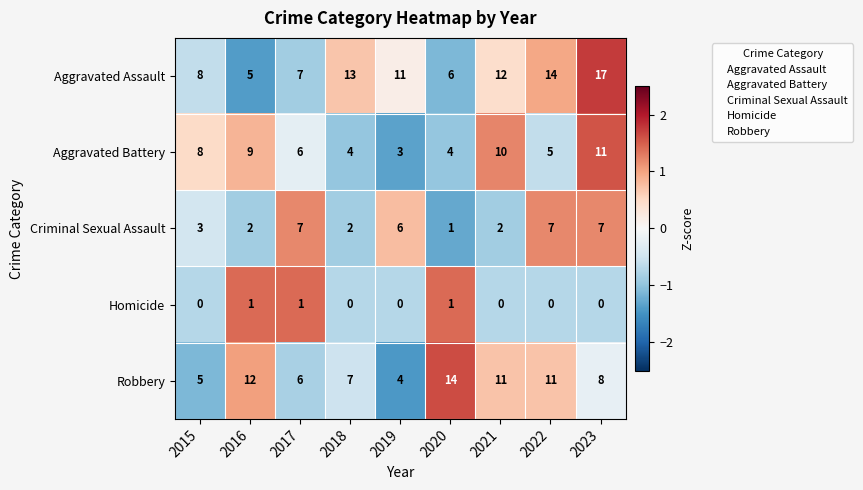

The value of Criminal Sexual Assault at 2017 is 7. True or false?

True